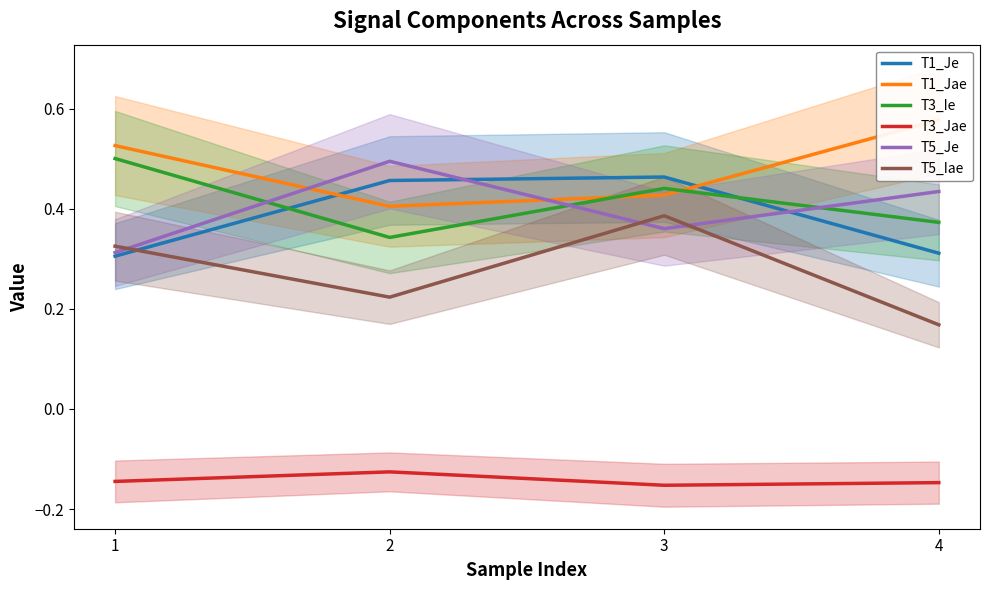

At 4, list the series in order from largest to smallest.

T1_Jae, T5_Je, T3_Ie, T1_Je, T5_Iae, T3_Jae